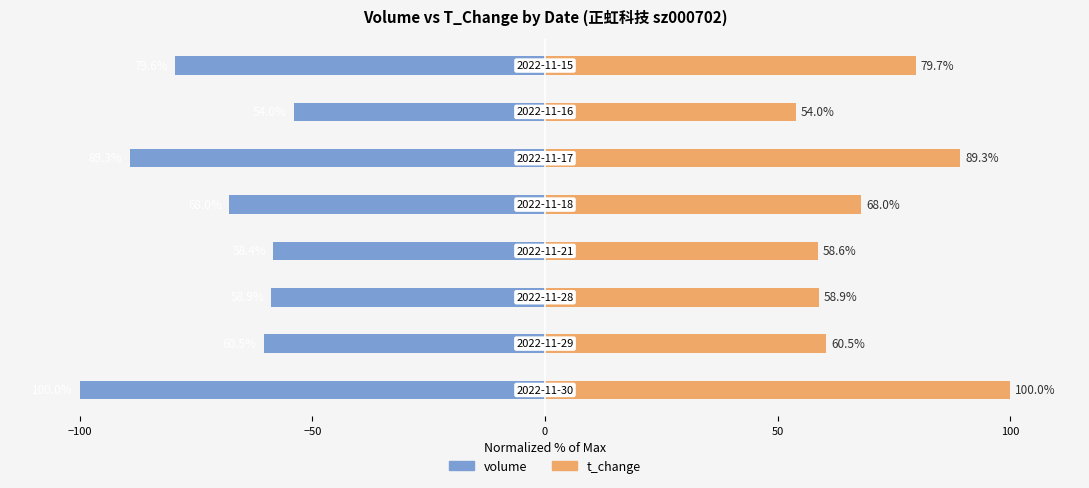

Count the number of data series in this chart.

2